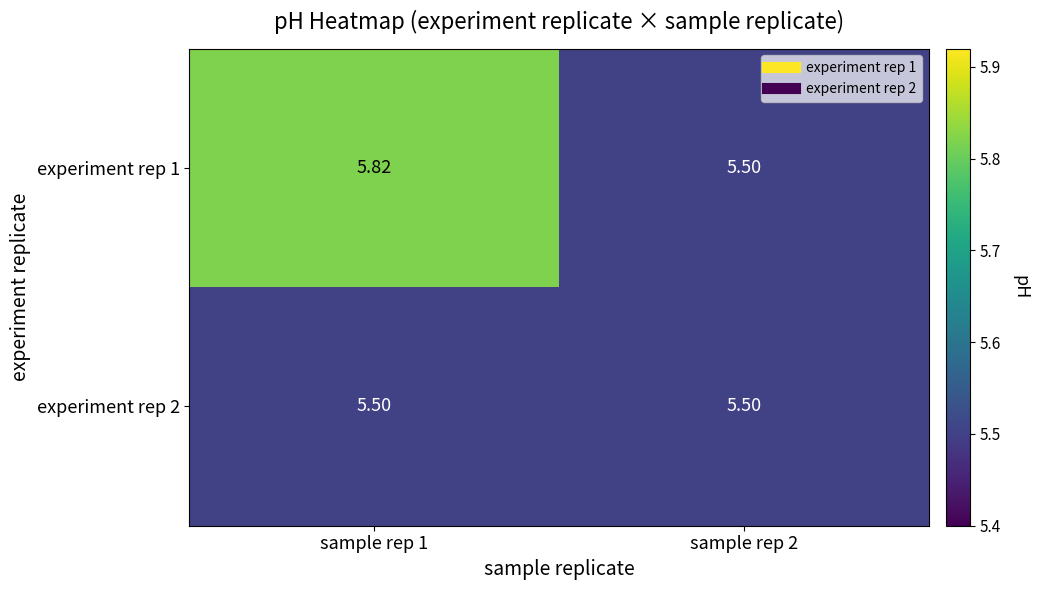

Which series changed the most between sample rep 1 and sample rep 2?

experiment rep 1